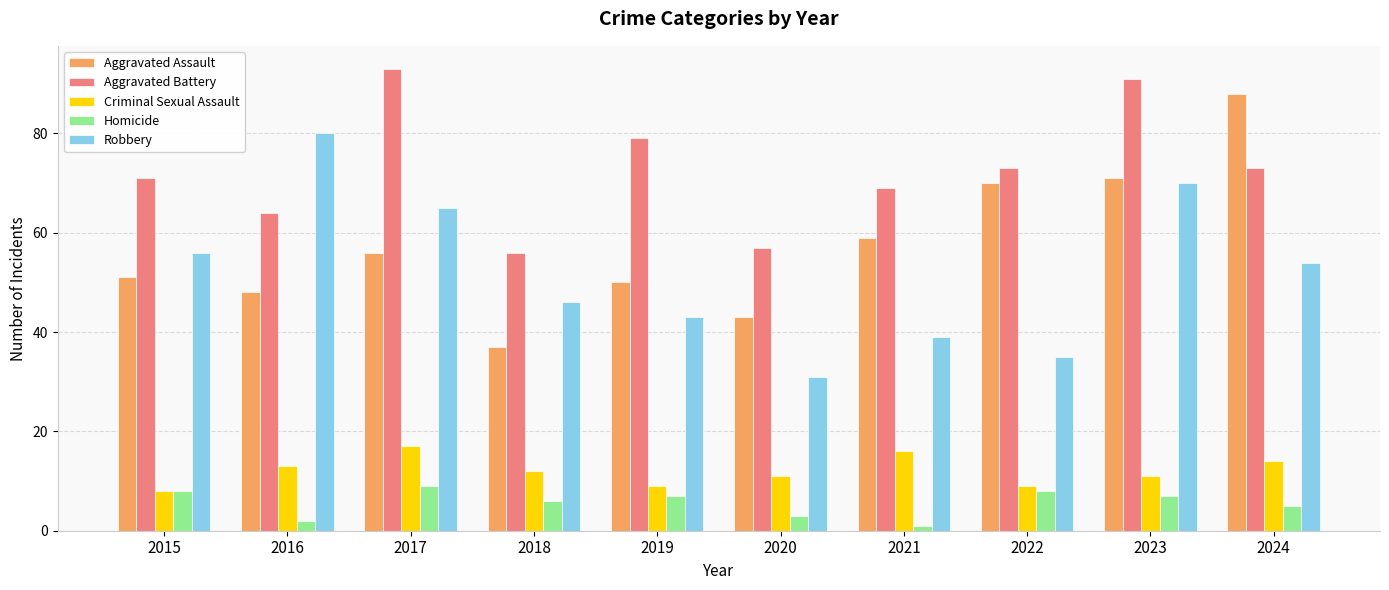

True or false: Homicide has a value of 4 at 2023.

False